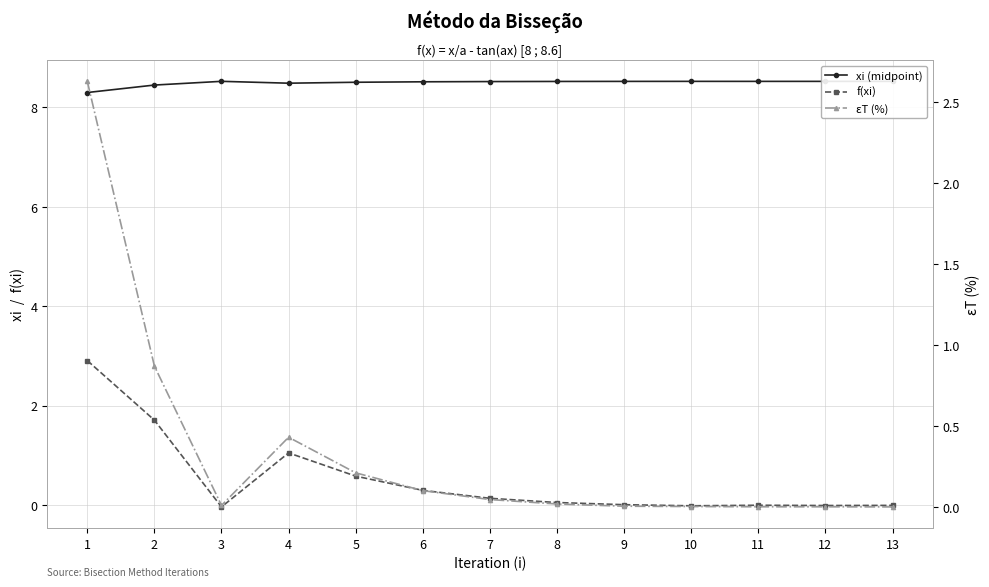

True or false: εT (%) and xi (midpoint) cross at least once.

False